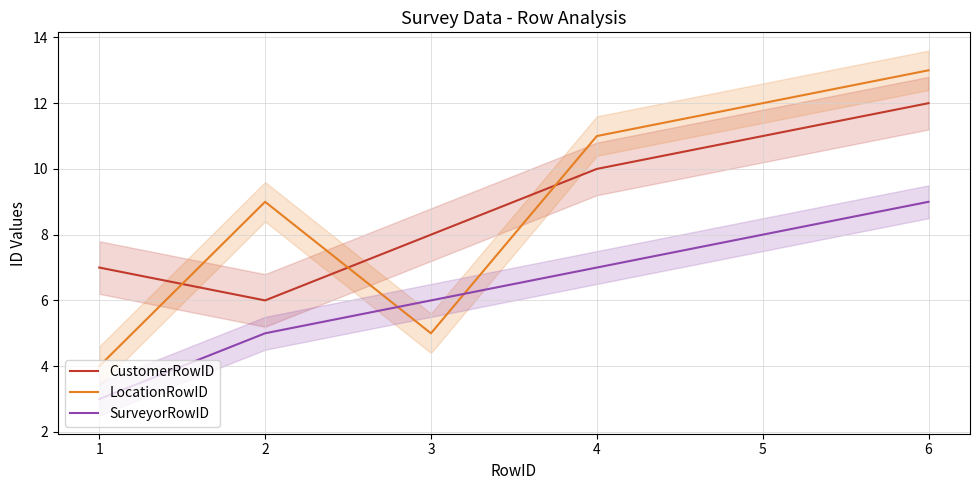

Is this an area chart (filled region under the line)?

No